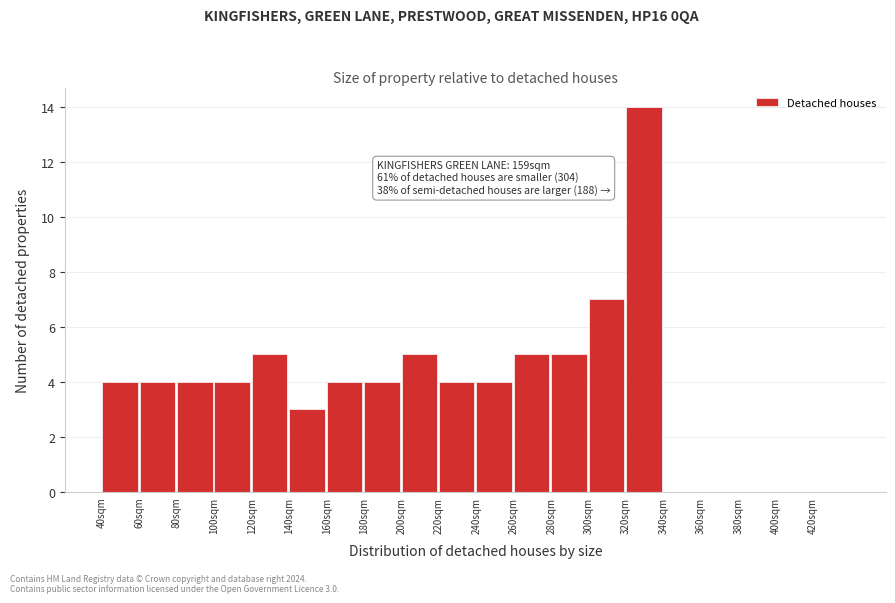

Which range on the x-axis has the tallest bar?

320 to 340